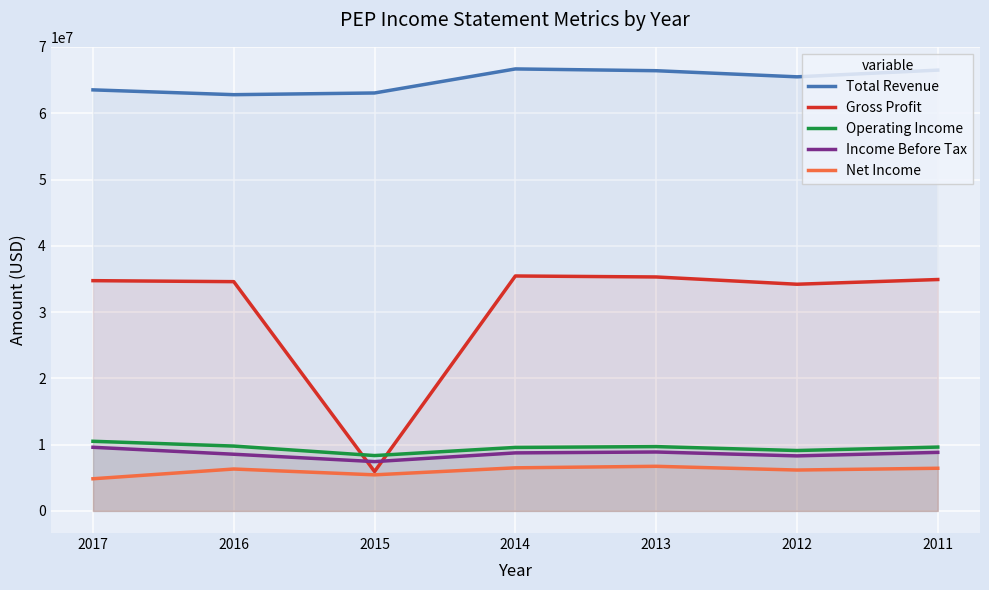

Reading left to right, list all the values displayed in this chart.

Total Revenue: 63525000	62799000	63056000	66683000	66415000	65492000	66504000
Gross Profit: 34740000	34590000	5941000	35445000	35298000	34201000	34911000
Operating Income: 10509000	9785000	8353000	9581000	9705000	9112000	9633000
Income Before Tax: 9602000	8553000	7442000	8757000	8891000	8304000	8834000
Net Income: 4853000	6323000	5446000	6503000	6732000	6171000	6436000